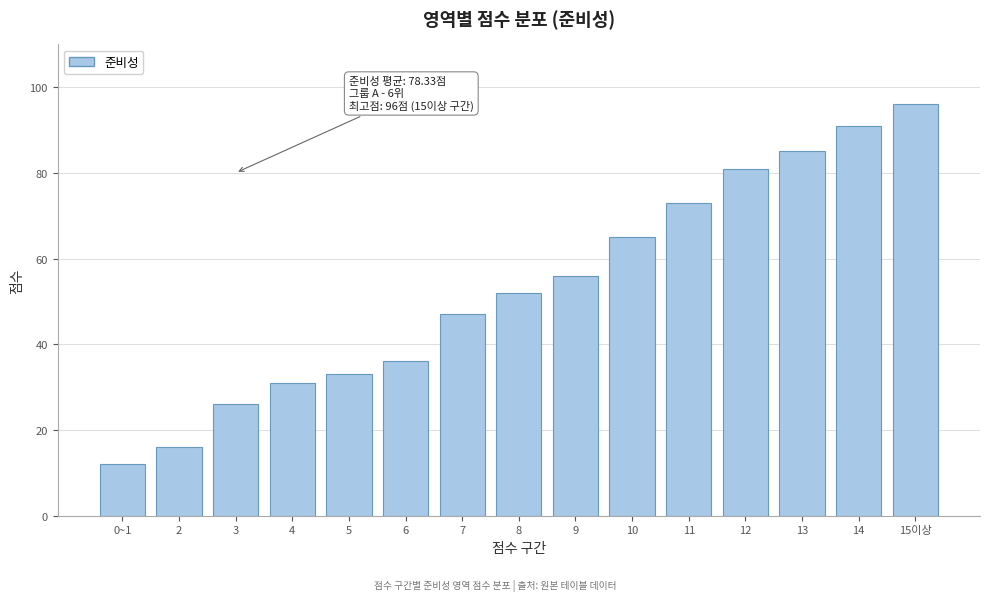

Reading left to right, extract all data points from this chart.

12	16	26	31	33	36	47	52	56	65	73	81	85	91	96